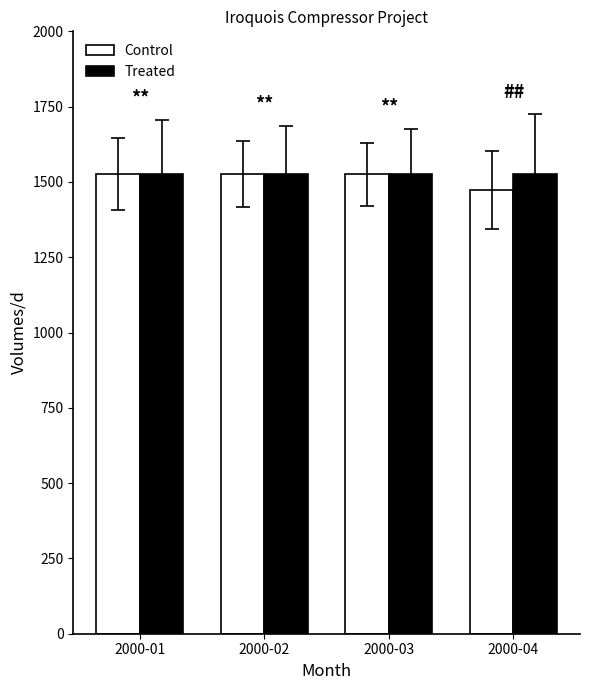

The value of Control at 2000-03 is 2218.5. True or false?

False